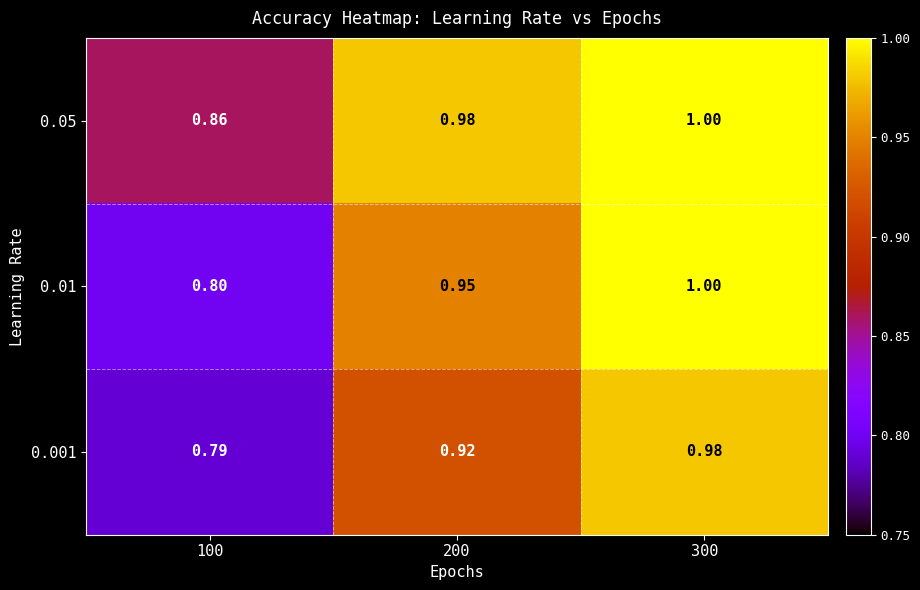

Which category has the highest value across all series?

300